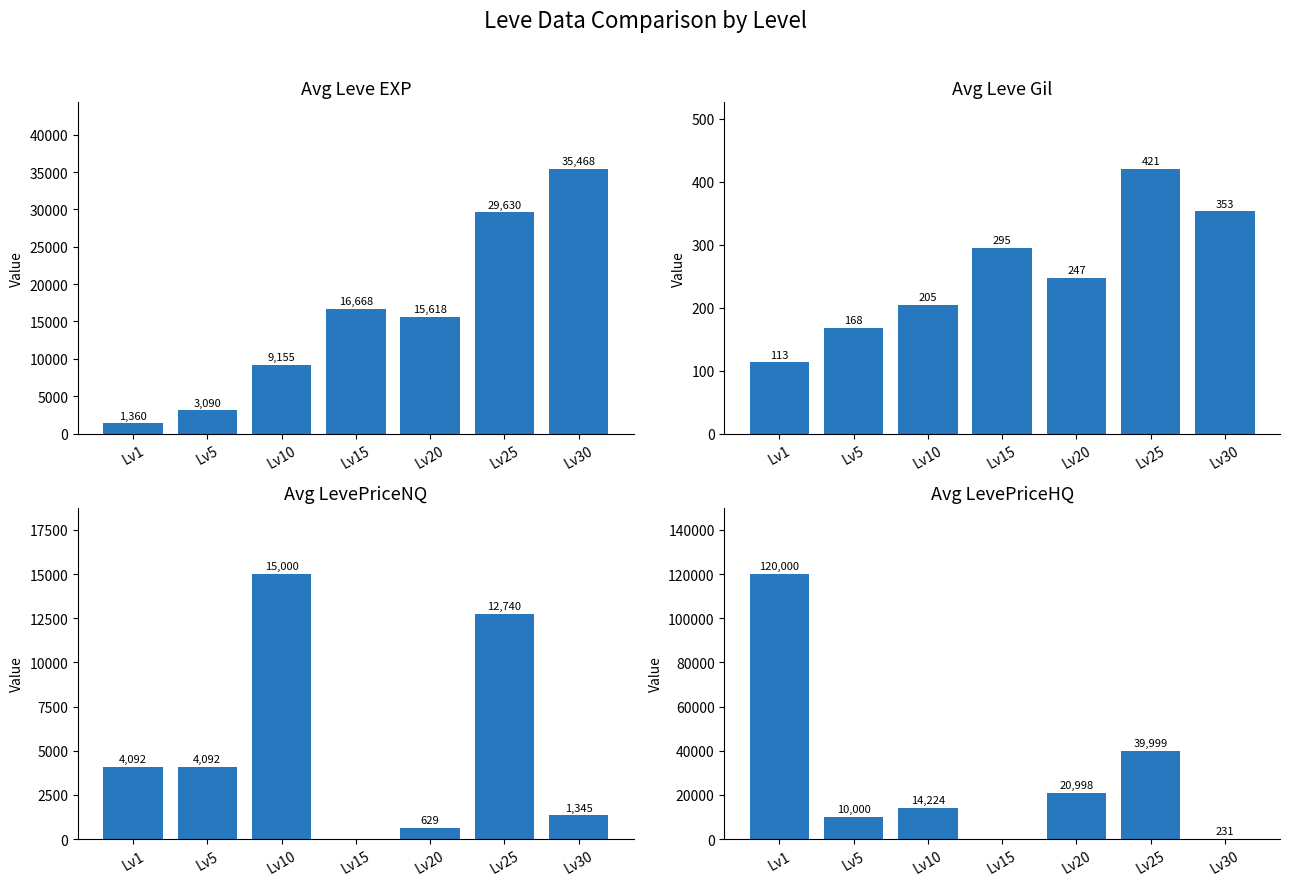

Reading right to left, extract all data points from this chart.

Avg EXP: 35468	29630	15618	16668	9155	3090	1360
Avg Gil: 353	421	247	295	205	168	113
Avg NQ Price: 1345	12740	629	0	15000	4092	4092
Avg HQ Price: 231	39999	20998	0	14224	10000	120000